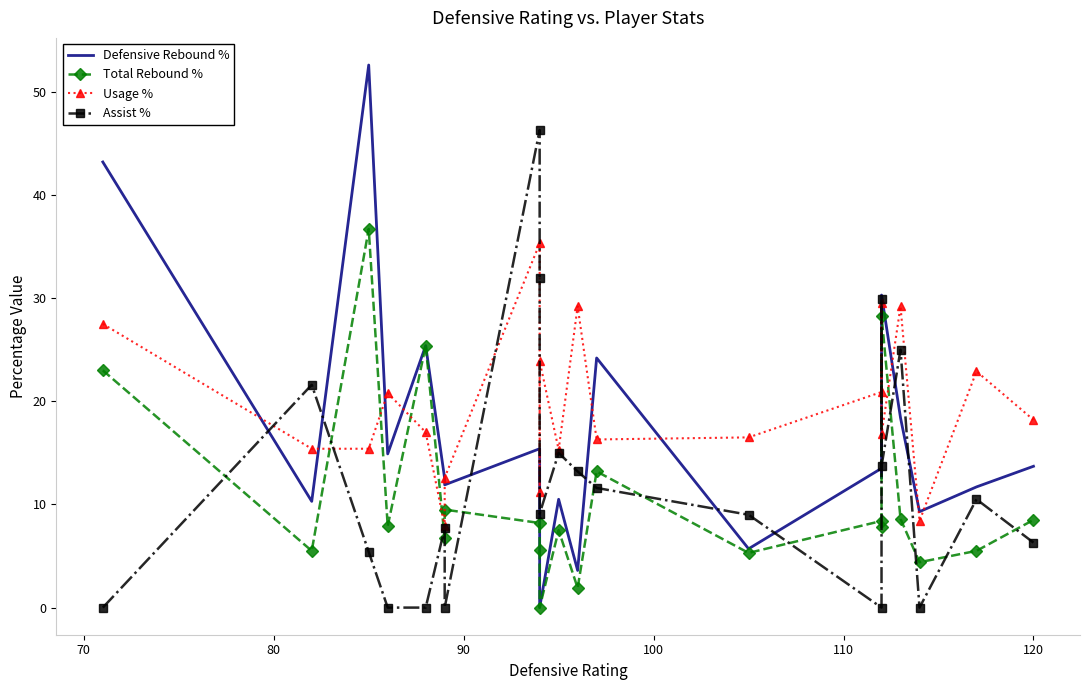

Is it true that Defensive Rebound % equals 38.8 at 12?

False